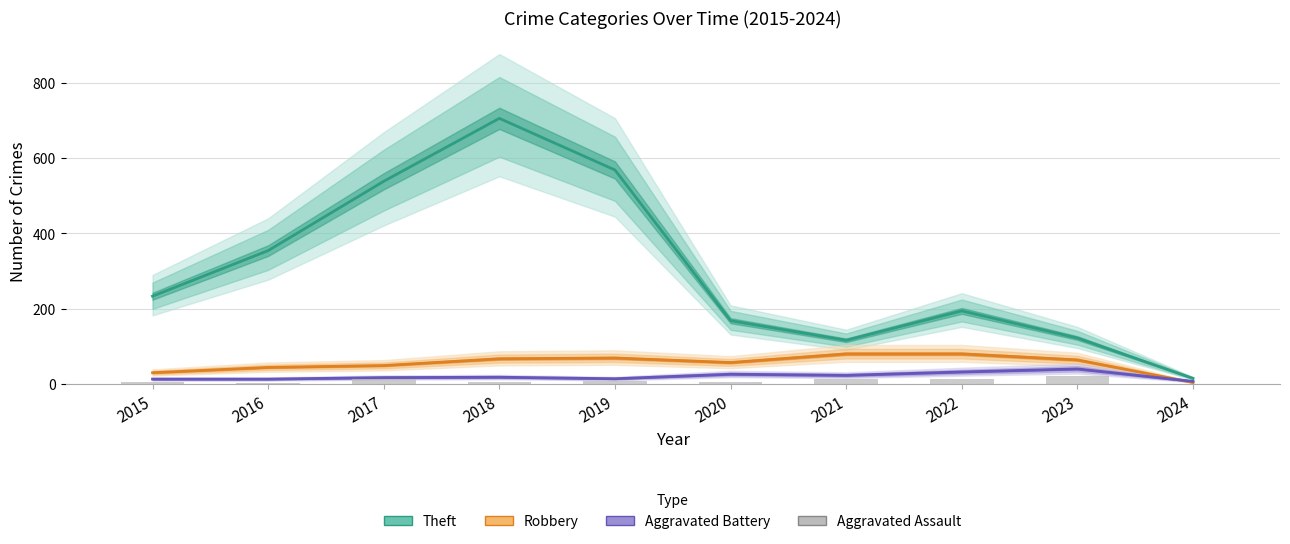

What is the value of the Aggravated Assault bar at the 6th from the left?

4